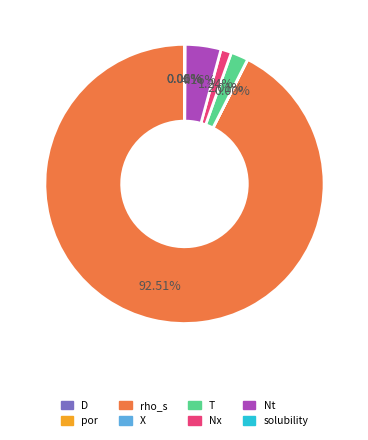

True or false: Nt accounts for 4% of the total.

True